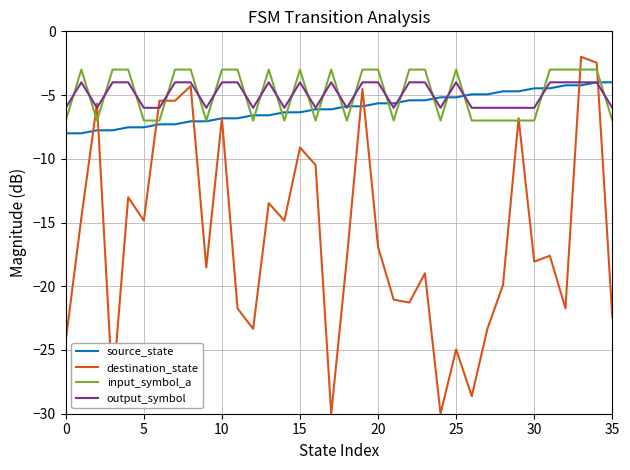

Which series has the widest spread of values?

destination_state